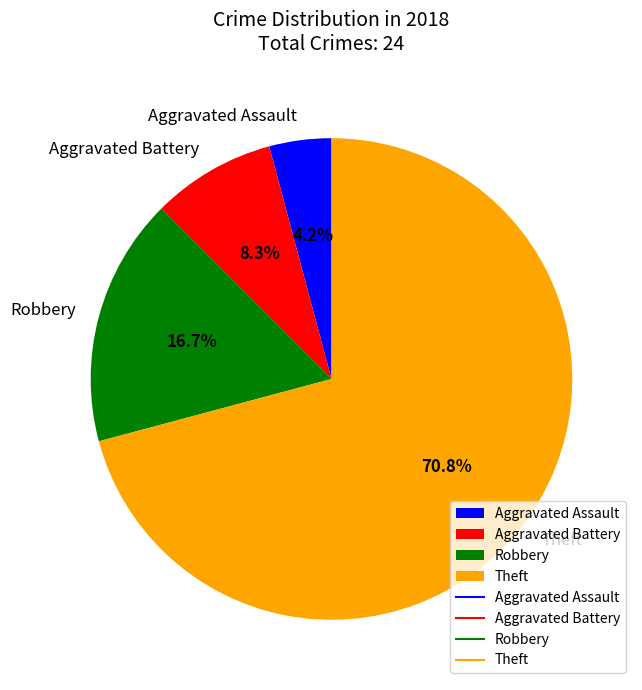

Which has a higher value, Robbery or Aggravated Battery?

Robbery